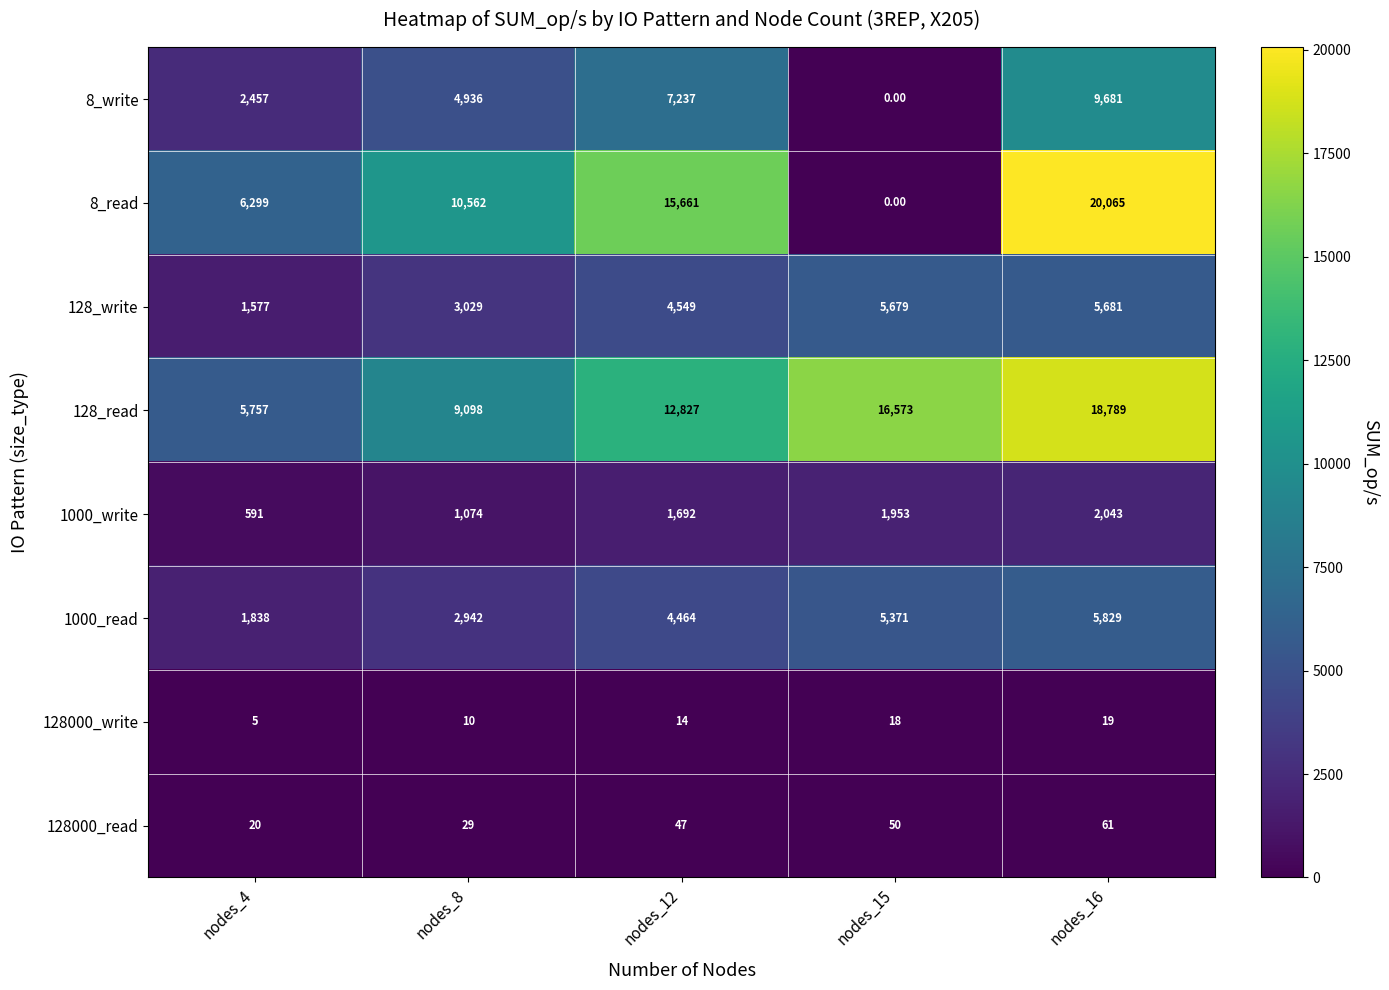

What is the difference between the highest and lowest values at nodes_8?

10552